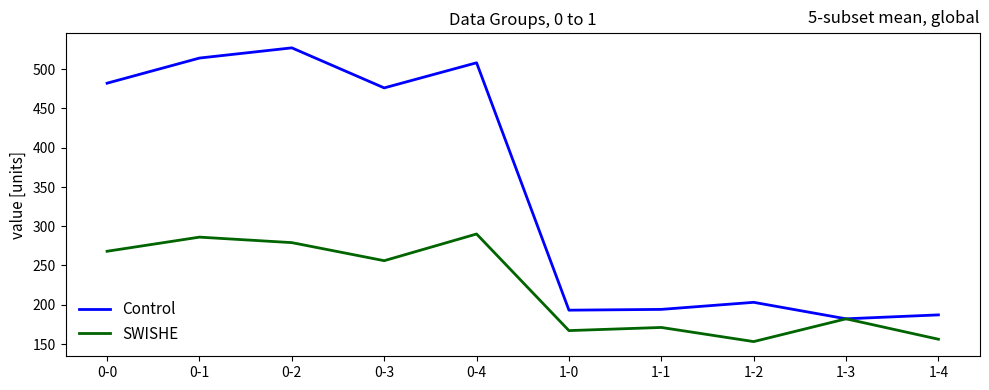

How many values in the Control series are below 476?

5